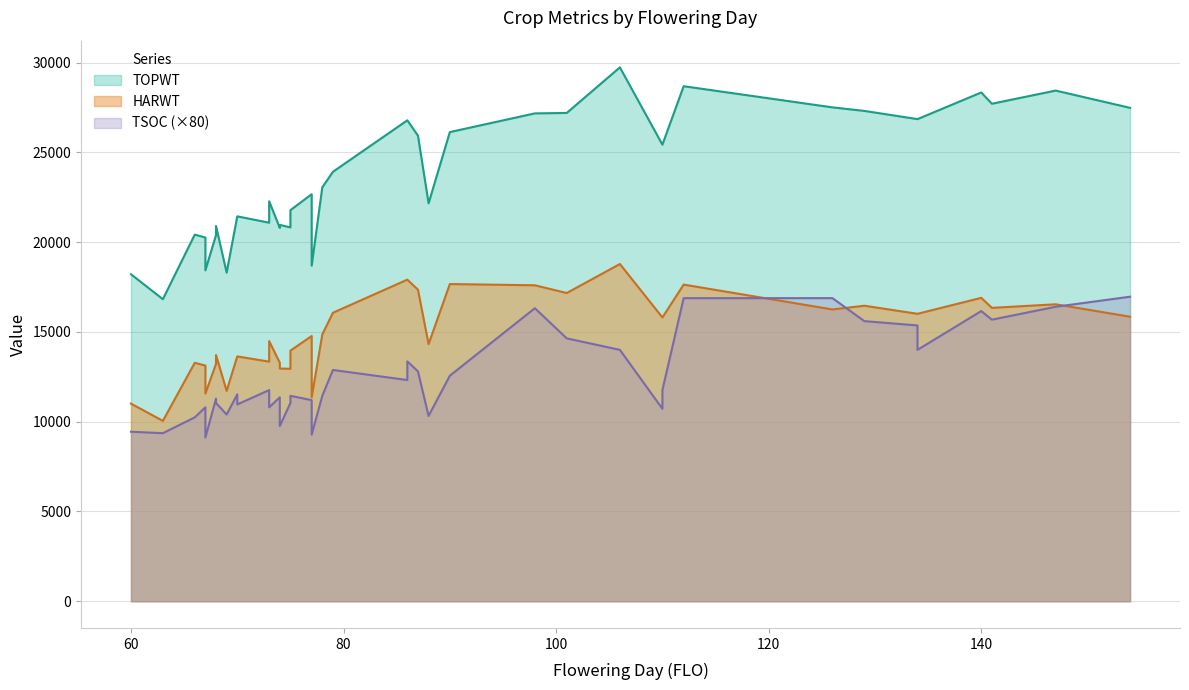

Where is the first local minimum for HARWT?

63